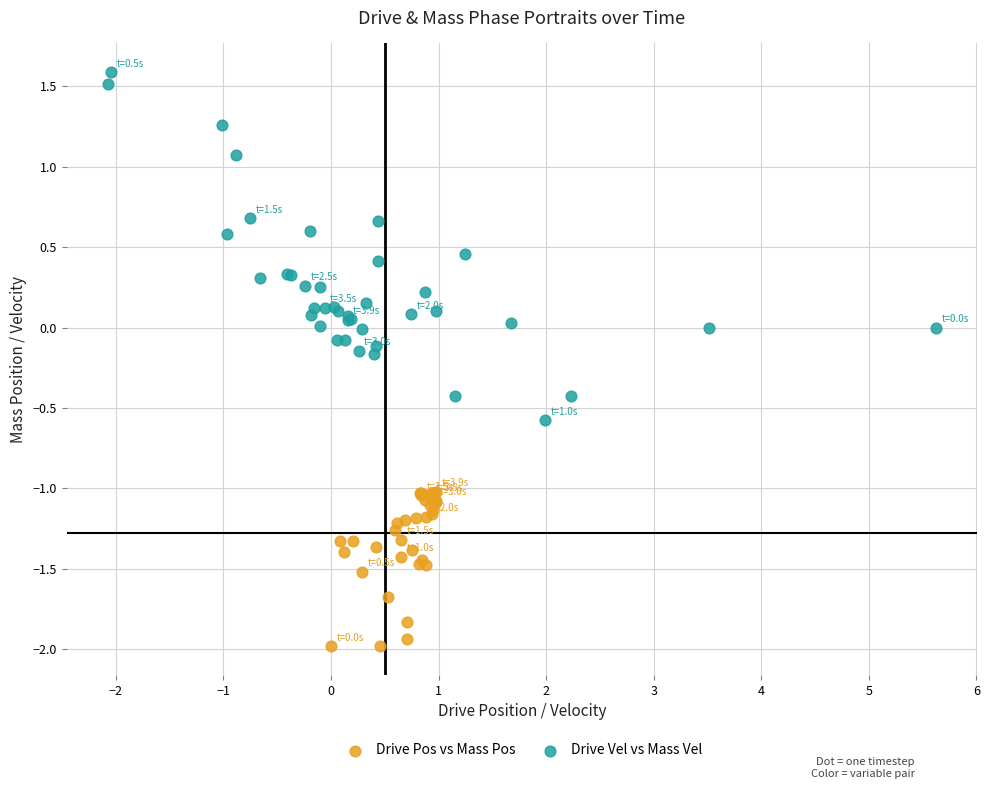

Which series has the widest spread of Y values?

Drive Vel vs Mass Vel